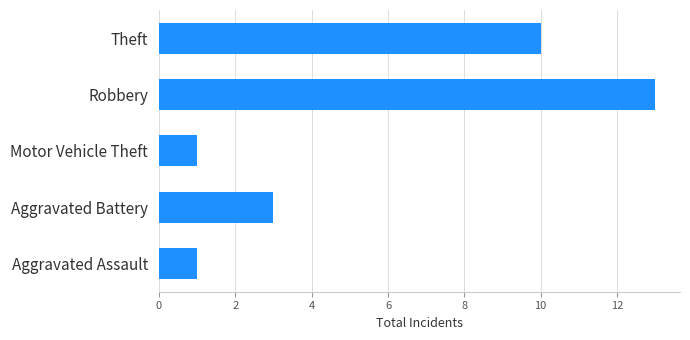

Approximately how many times larger is the value at Motor Vehicle Theft compared to Aggravated Battery?

0.3